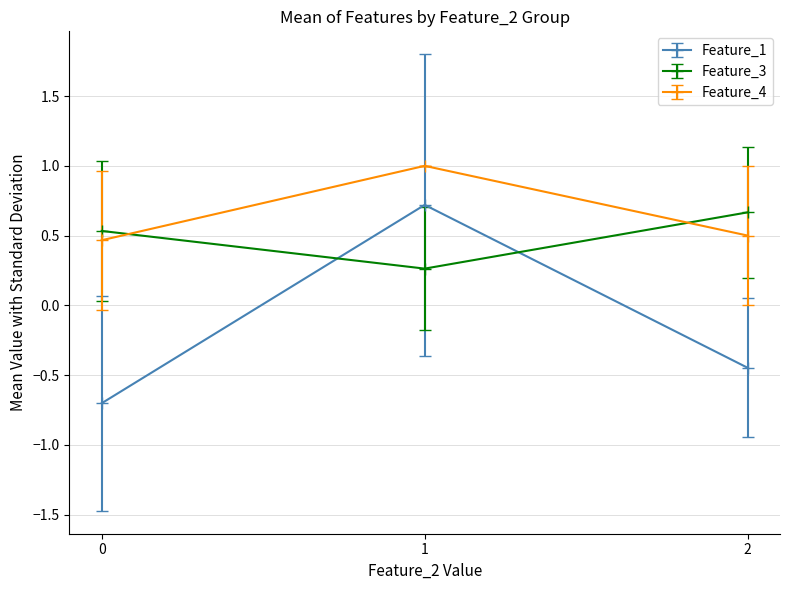

What are all the series names shown in the legend?

Feature_1, Feature_3, Feature_4